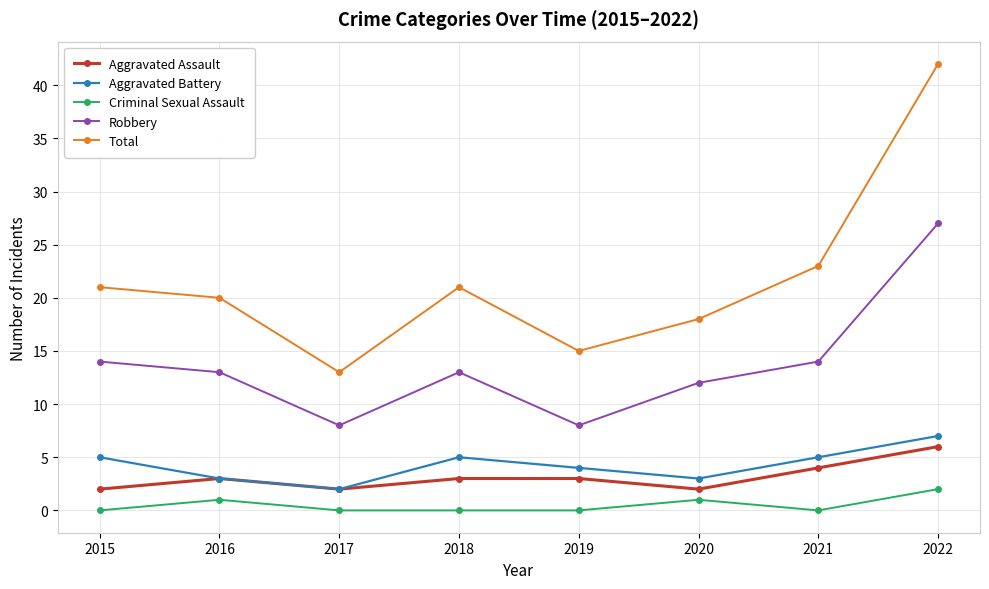

True or false: Total and Aggravated Assault intersect in this chart.

False